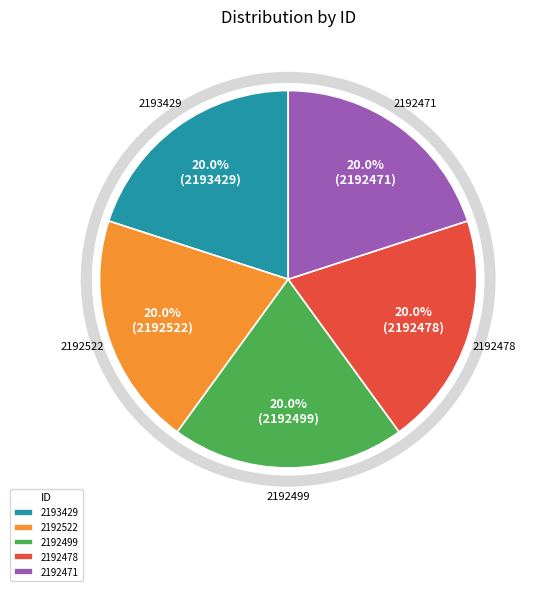

What is the ratio of the value at 2192471 to the value at 2192522?

1.0